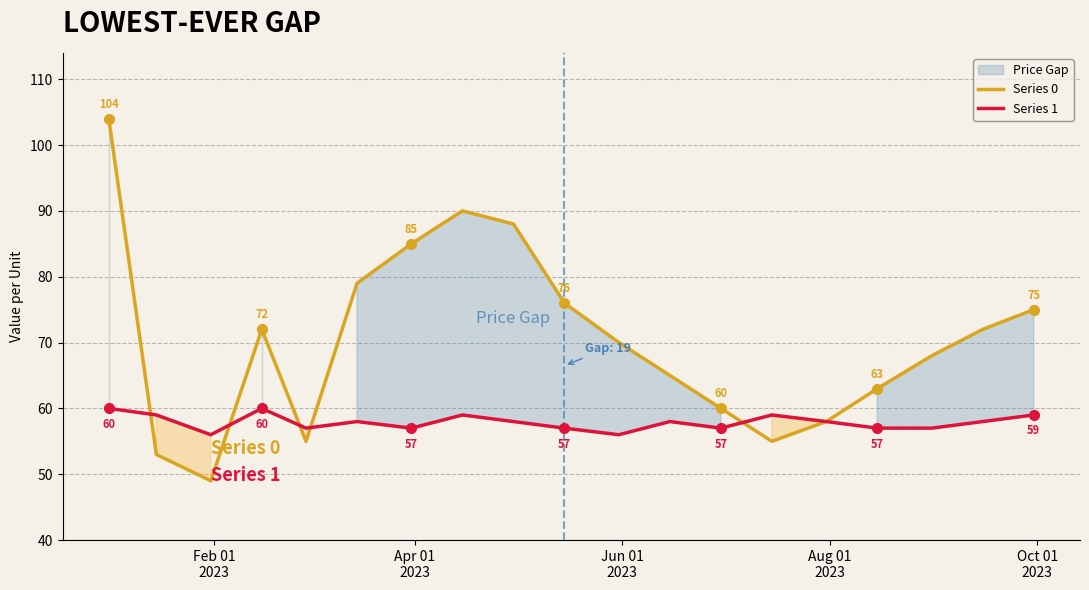

What is the maximum value for Series 1?

60